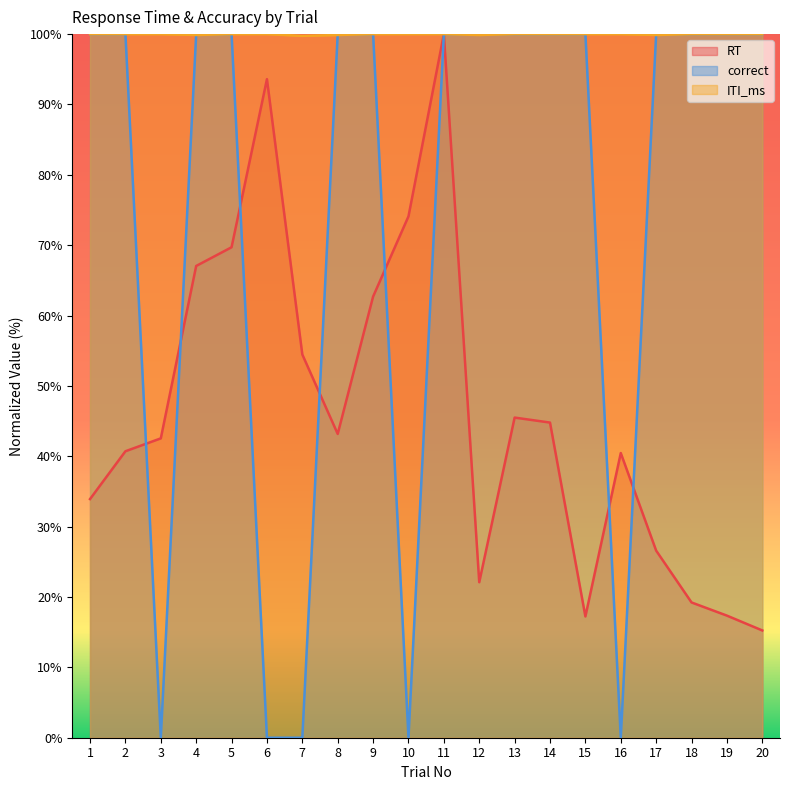

Which has a higher value, 4 or 8?

4